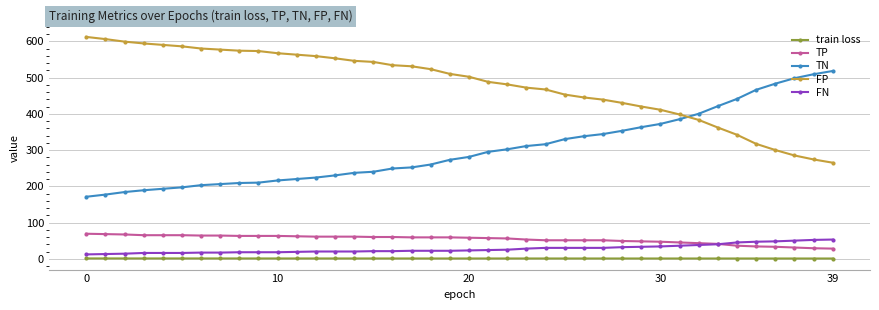

How many train loss values are between 0 and 1?

40